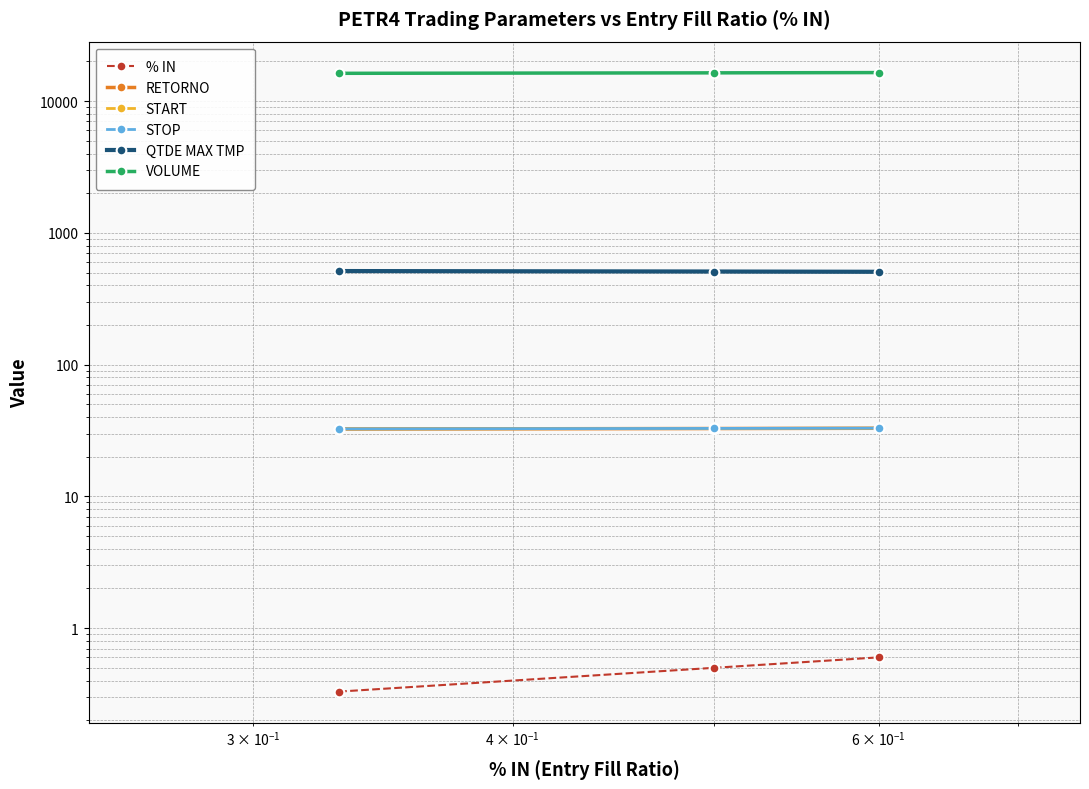

Is it true that STOP equals 8.7 at 0.01?

False